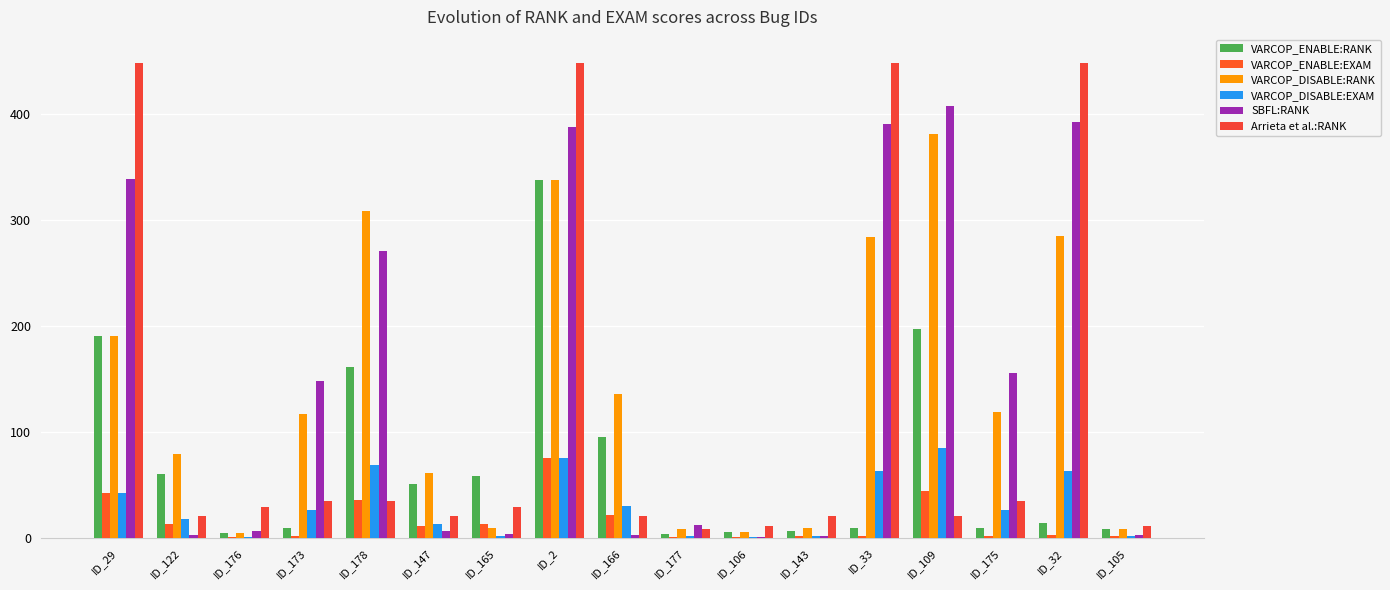

Which series has the largest total across all categories?

SBFL:RANK